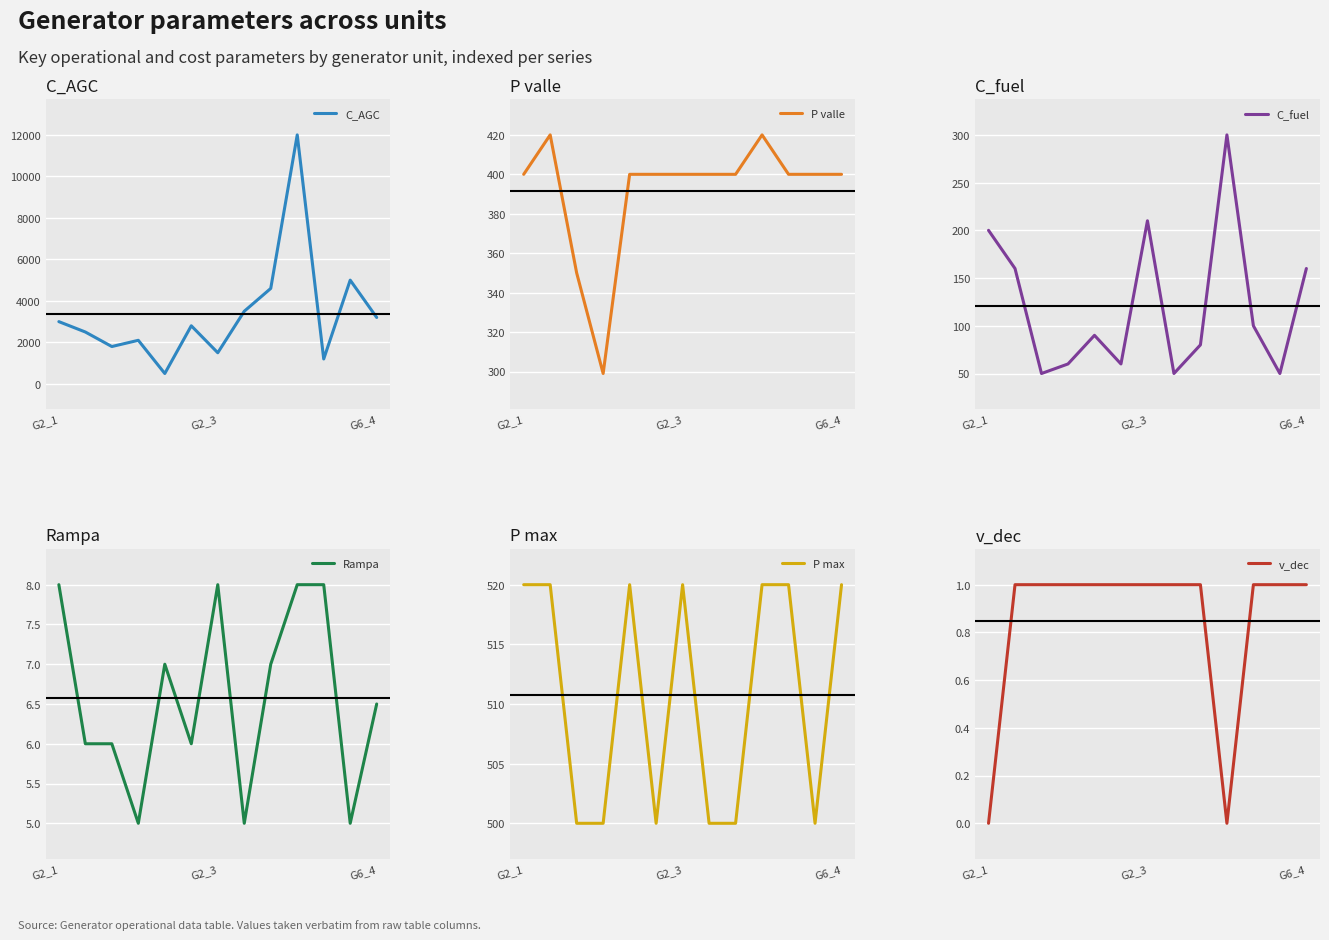

True or false: P valle has a value of 86.1 at 5.

False